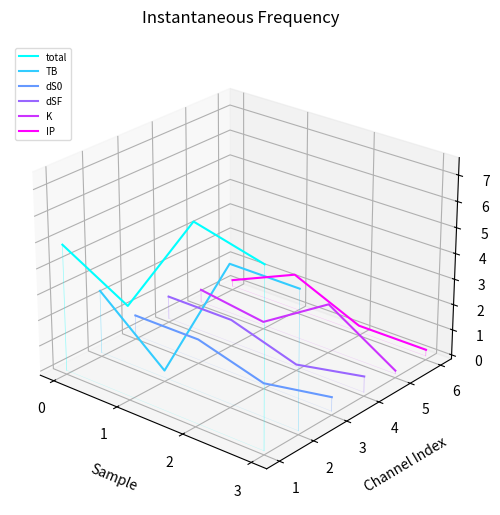

How many intersections are there between IP and K?

2